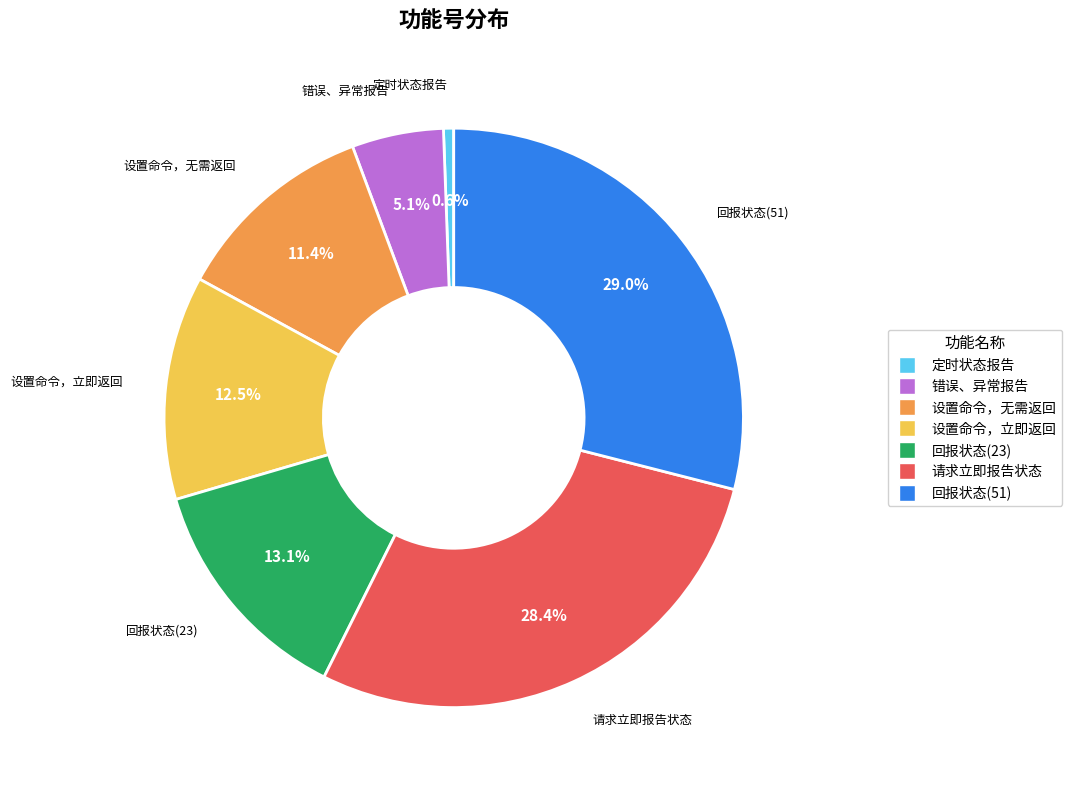

Is it true that 设置命令，立即返回 is 5% of the pie?

False